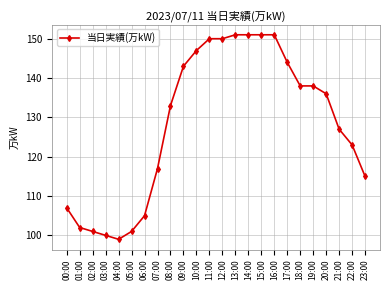

Reading left to right, what are all the values shown in this chart?

00:00=107	01:00=102	02:00=101	03:00=100	04:00=99	05:00=101	06:00=105	07:00=117	08:00=133	09:00=143	10:00=147	11:00=150	12:00=150	13:00=151	14:00=151	15:00=151	16:00=151	17:00=144	18:00=138	19:00=138	20:00=136	21:00=127	22:00=123	23:00=115